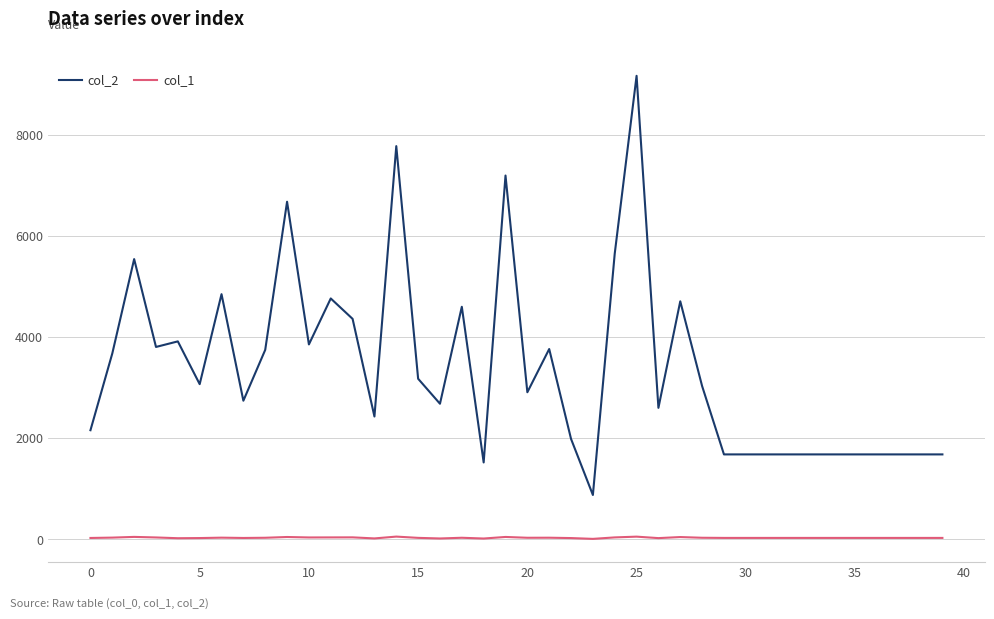

What is the difference between the maximum and minimum values in the col_1 series?

45